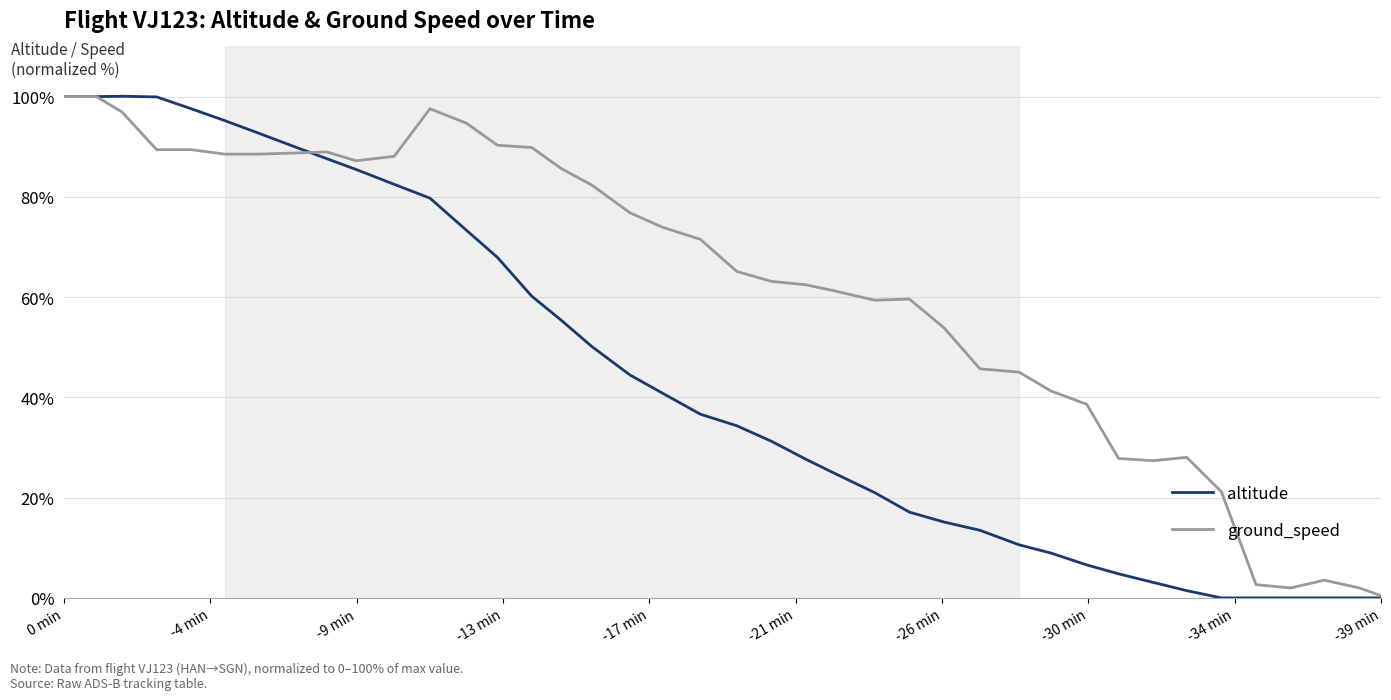

How many interior local valleys does the ground_speed series have?

4